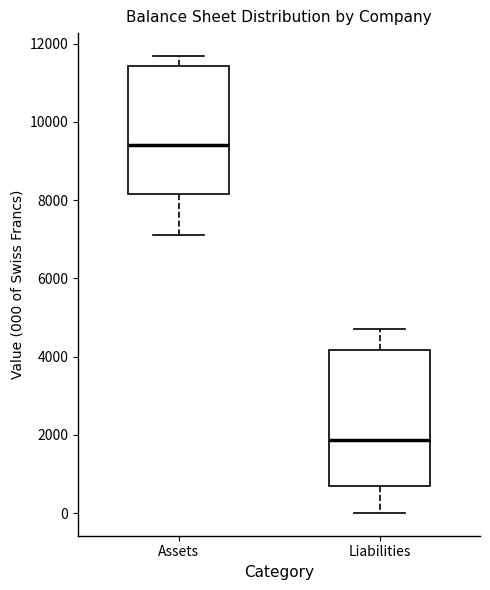

Where does the upper whisker of the box for Assets end on the y-axis? The values are not printed on the chart, so give them approximately, as read against the axis.

11600